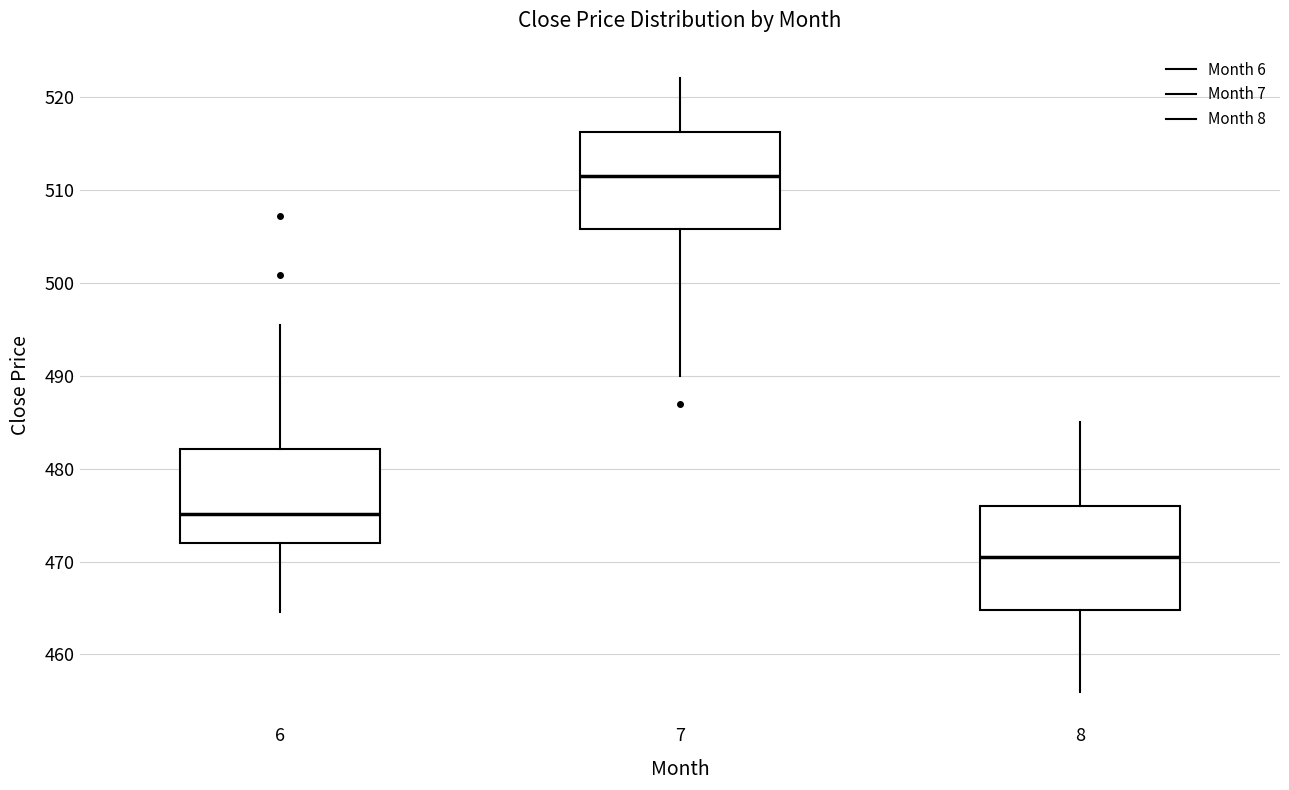

Where does the upper whisker of the box at x = 8 end on the y-axis? The values are not printed on the chart, so give them approximately, as read against the axis.

485